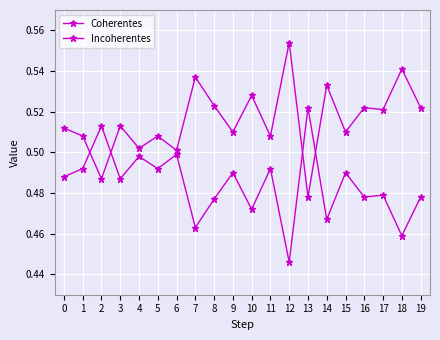

List the series in order of their peak value, lowest first.

Incoherentes, Coherentes